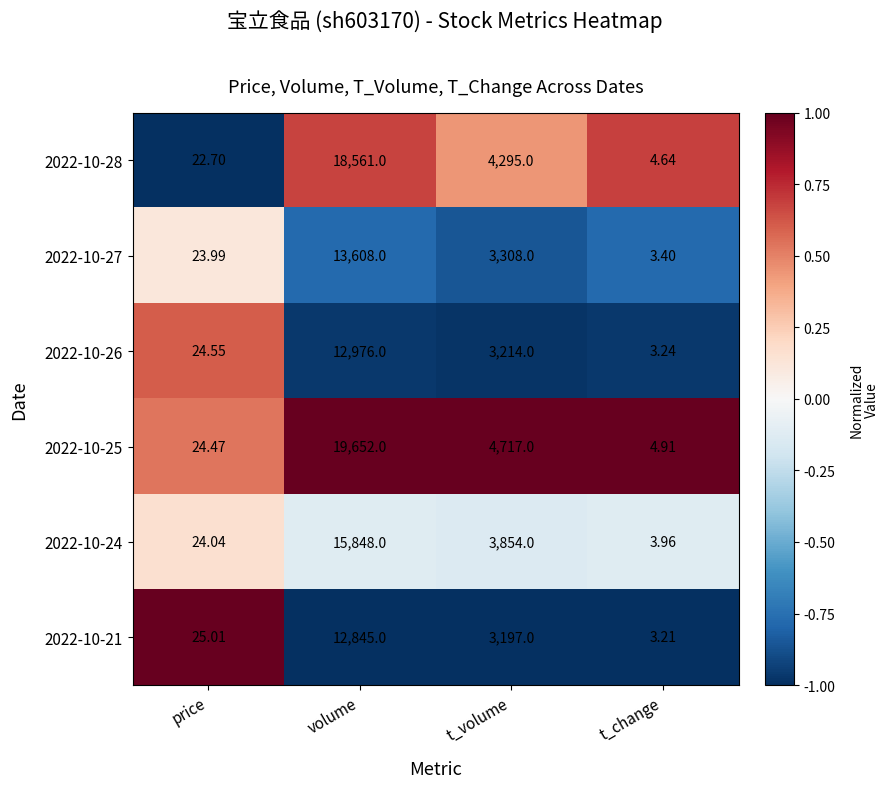

At which label does 2022-10-25 reach its minimum?

t_change